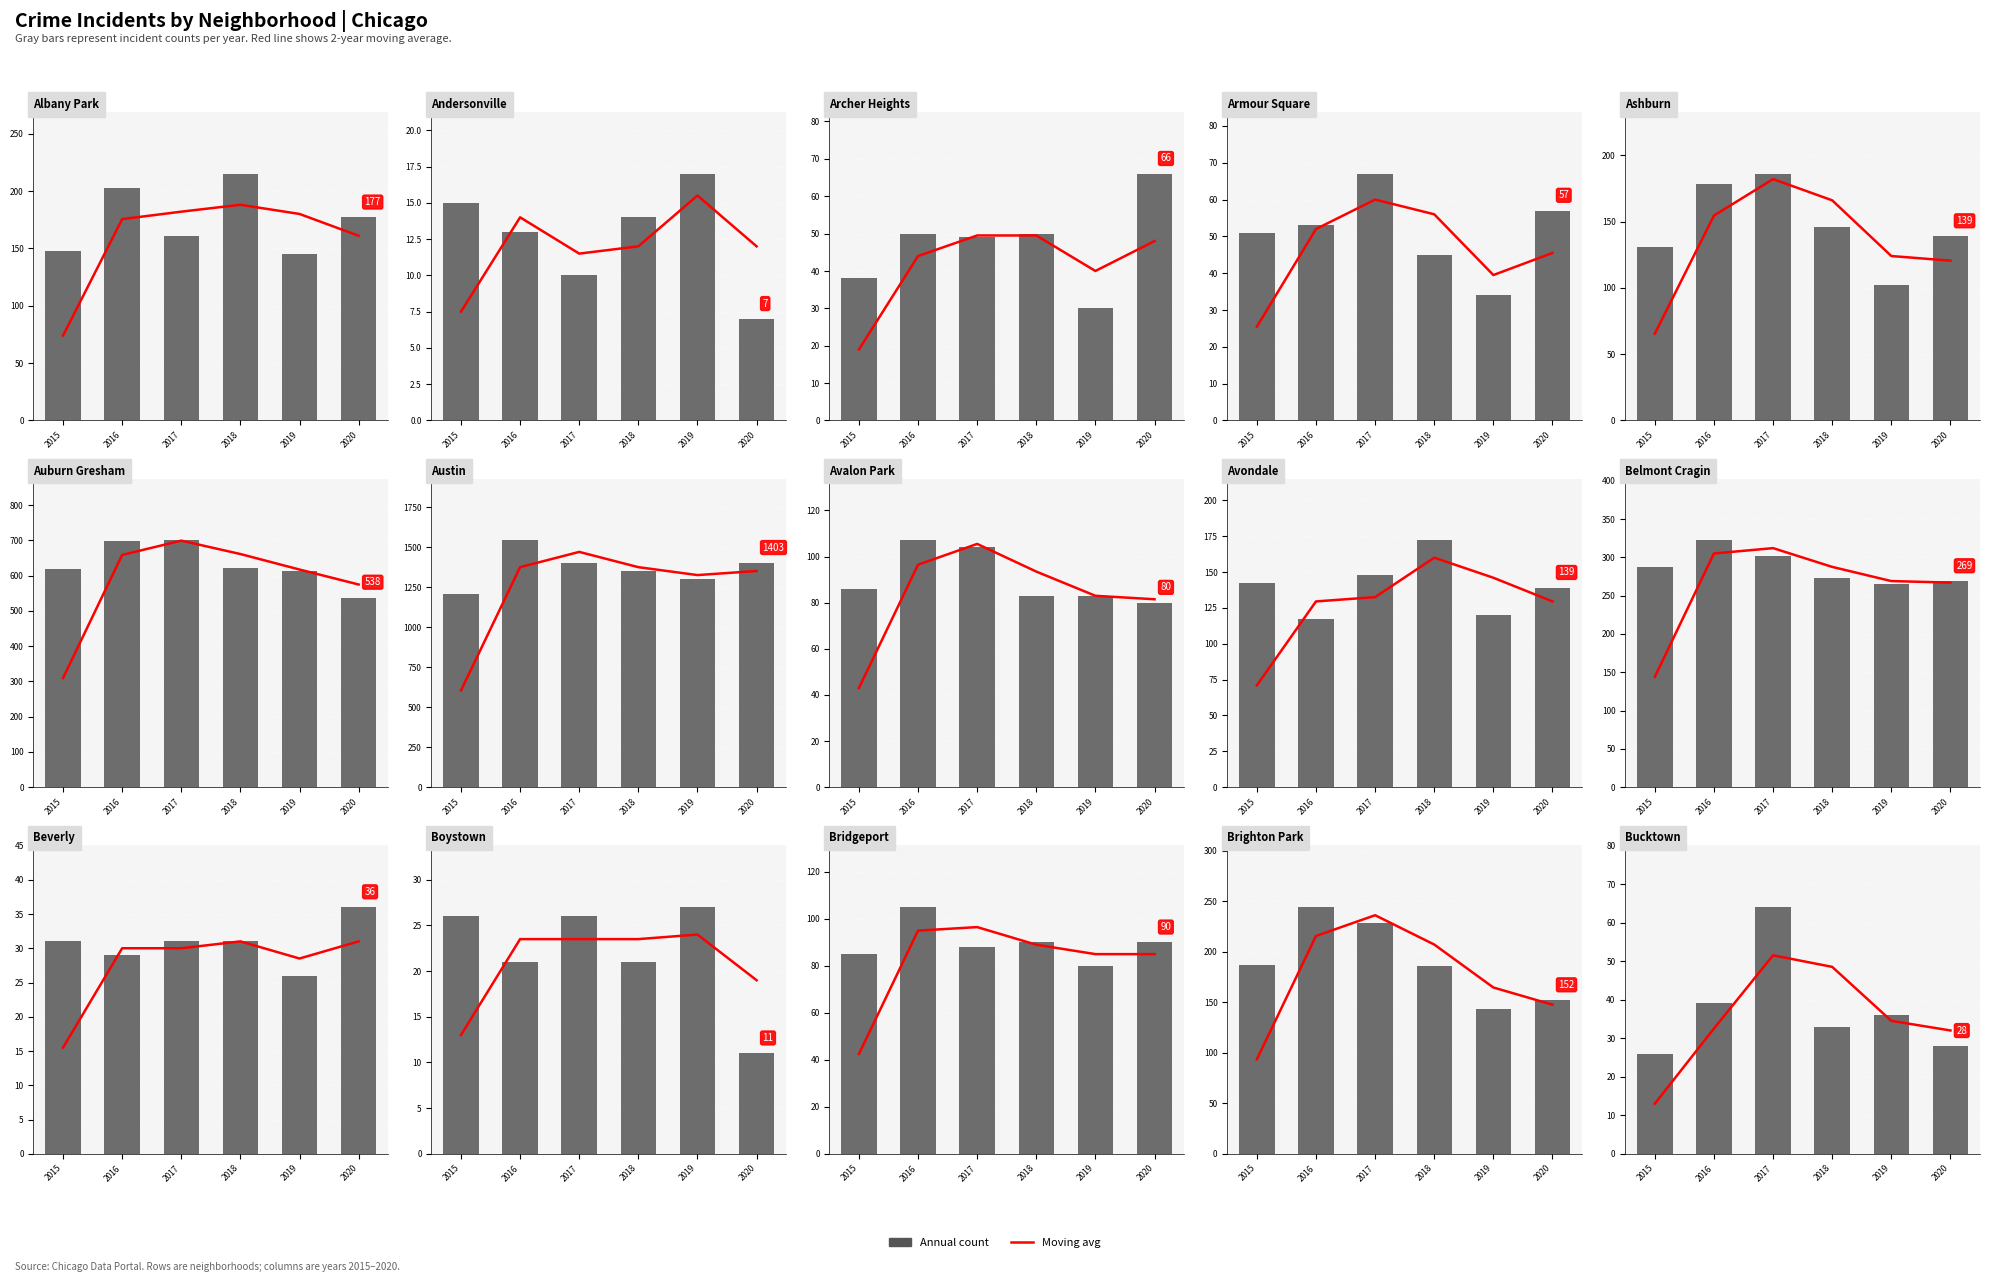

Are the bars grouped side by side (vs. stacked)?

No